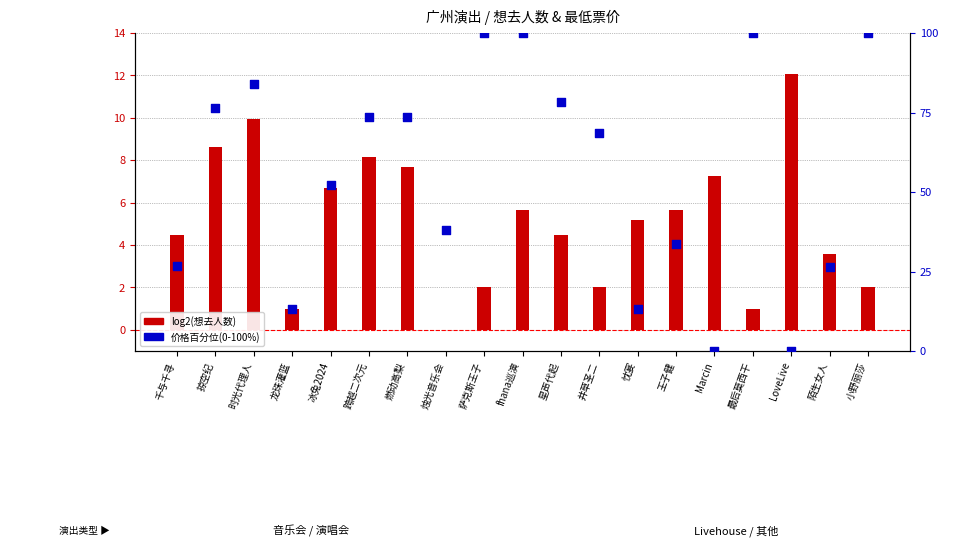

Which series contains the highest Y value?

价格百分位